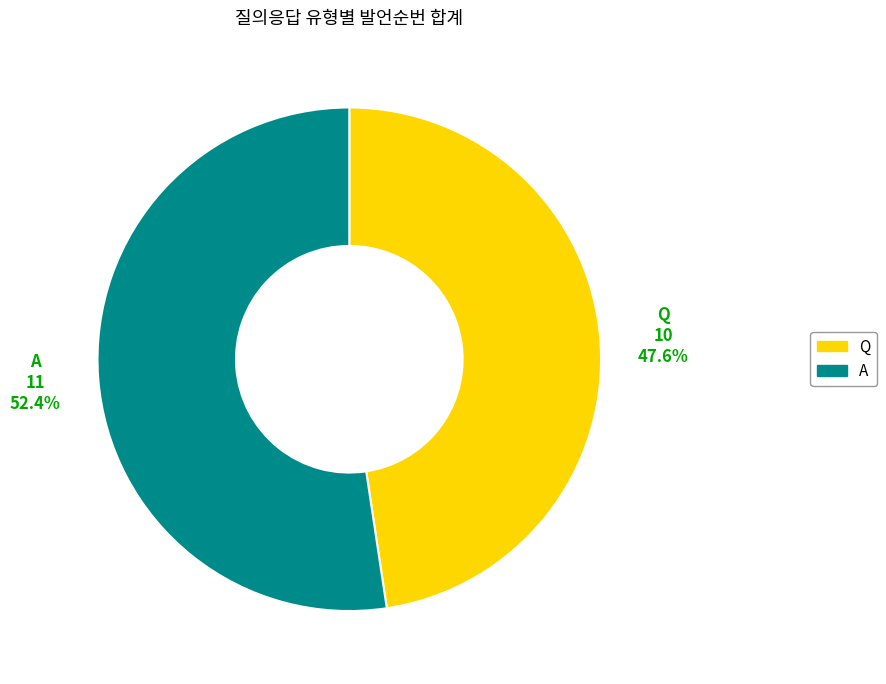

What is the ratio of the value at Q to the value at A?

0.9